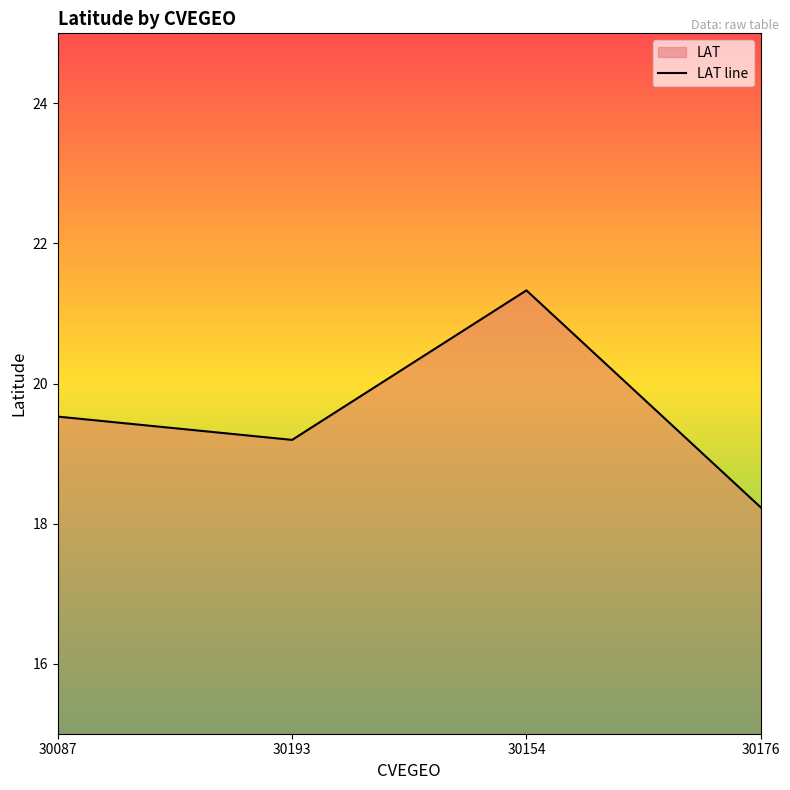

Which label corresponds to the largest value in the chart?

30154